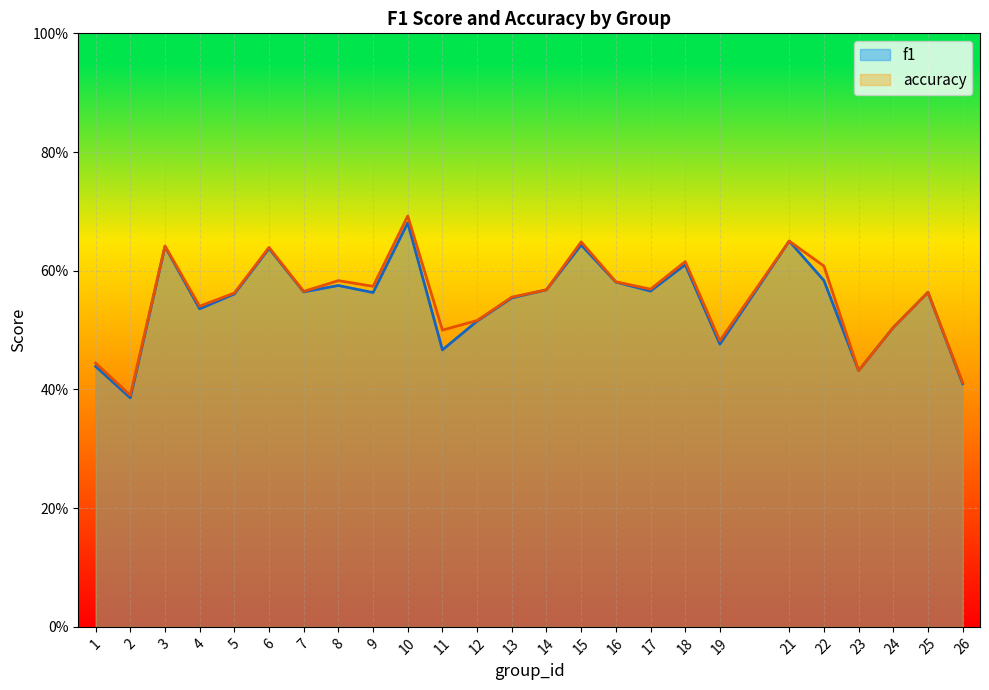

List the labels in order of accuracy value, smallest first.

2, 26, 23, 1, 19, 11, 24, 12, 4, 13, 5, 25, 7, 14, 17, 9, 16, 8, 22, 18, 6, 3, 15, 21, 10